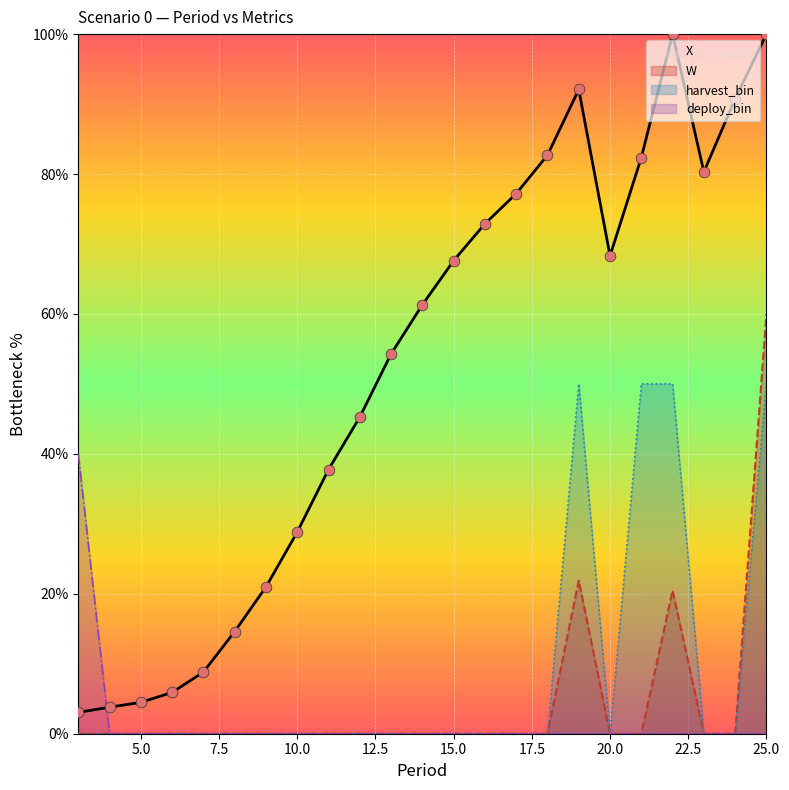

Which series contains the highest Y value?

X